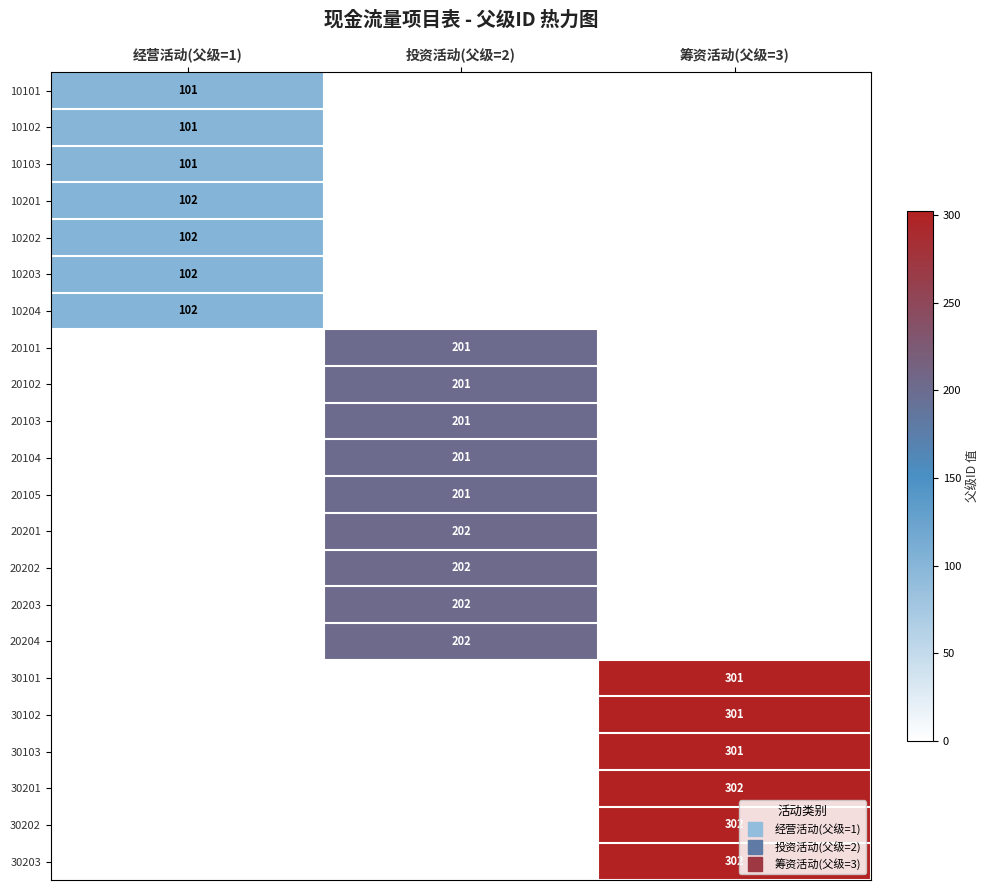

Is the value of 10102 at 筹资活动(父级=3) greater than the value of 30103 at 投资活动(父级=2)?

No